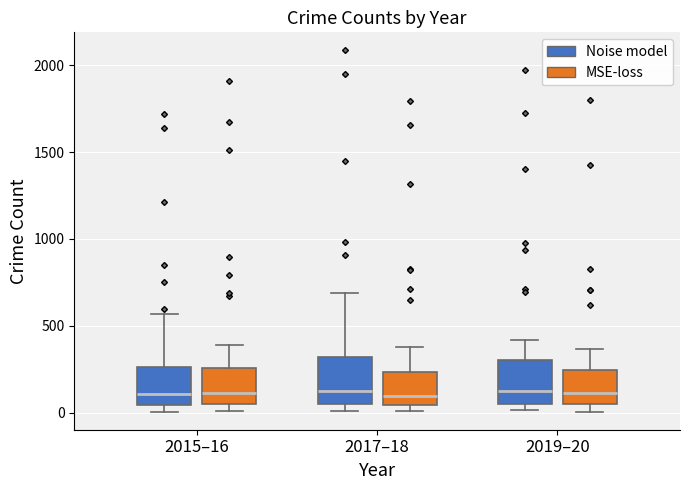

Where does the median line of the box for 2015–16 (MSE-loss) sit on the y-axis? The values are not printed on the chart, so give them approximately, as read against the axis.

100